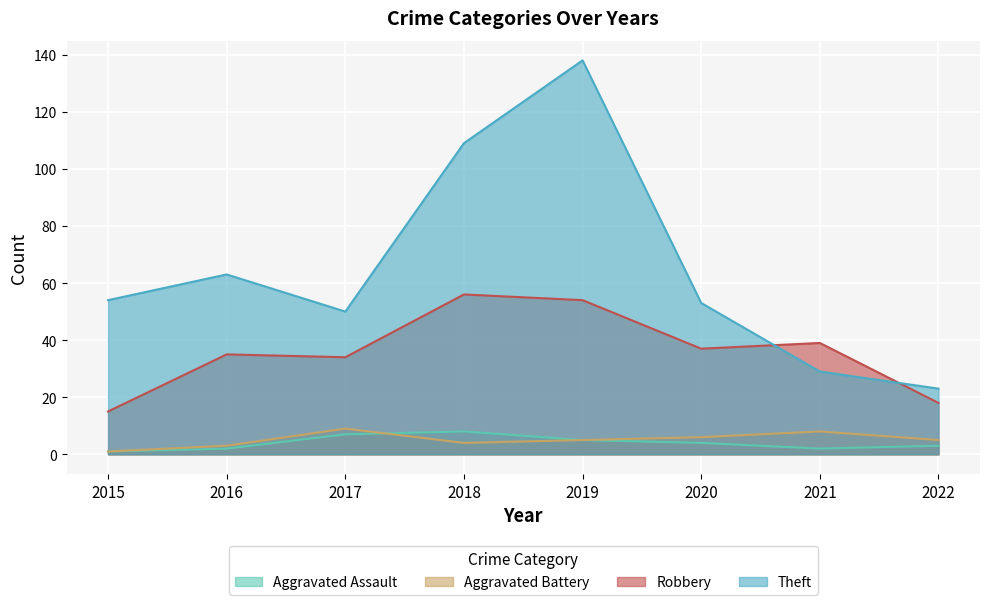

Is the value of Aggravated Assault at 2016 greater than the value of Aggravated Battery at 2015?

Yes